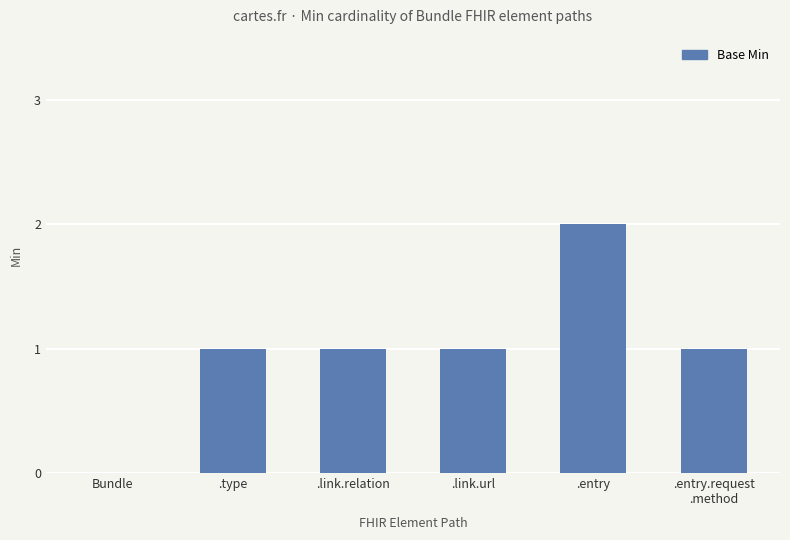

True or false: the data shows 0 at Bundle.

True